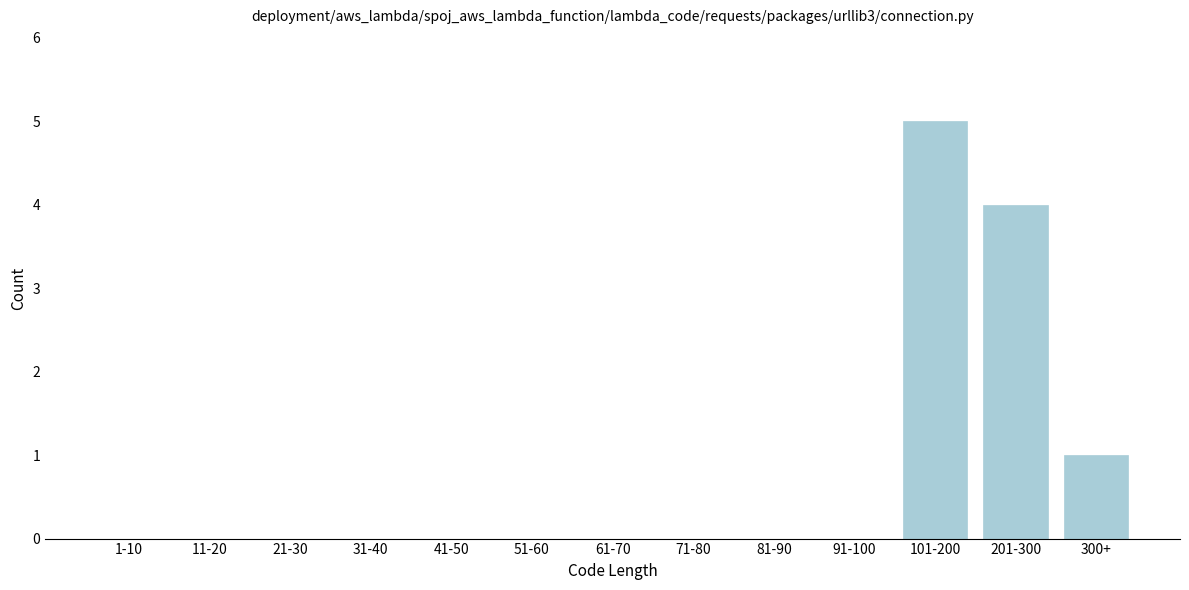

Reading right to left, transcribe all the data shown in this chart.

300+=1	201-300=4	101-200=5	91-100=0	81-90=0	71-80=0	61-70=0	51-60=0	41-50=0	31-40=0	21-30=0	11-20=0	1-10=0